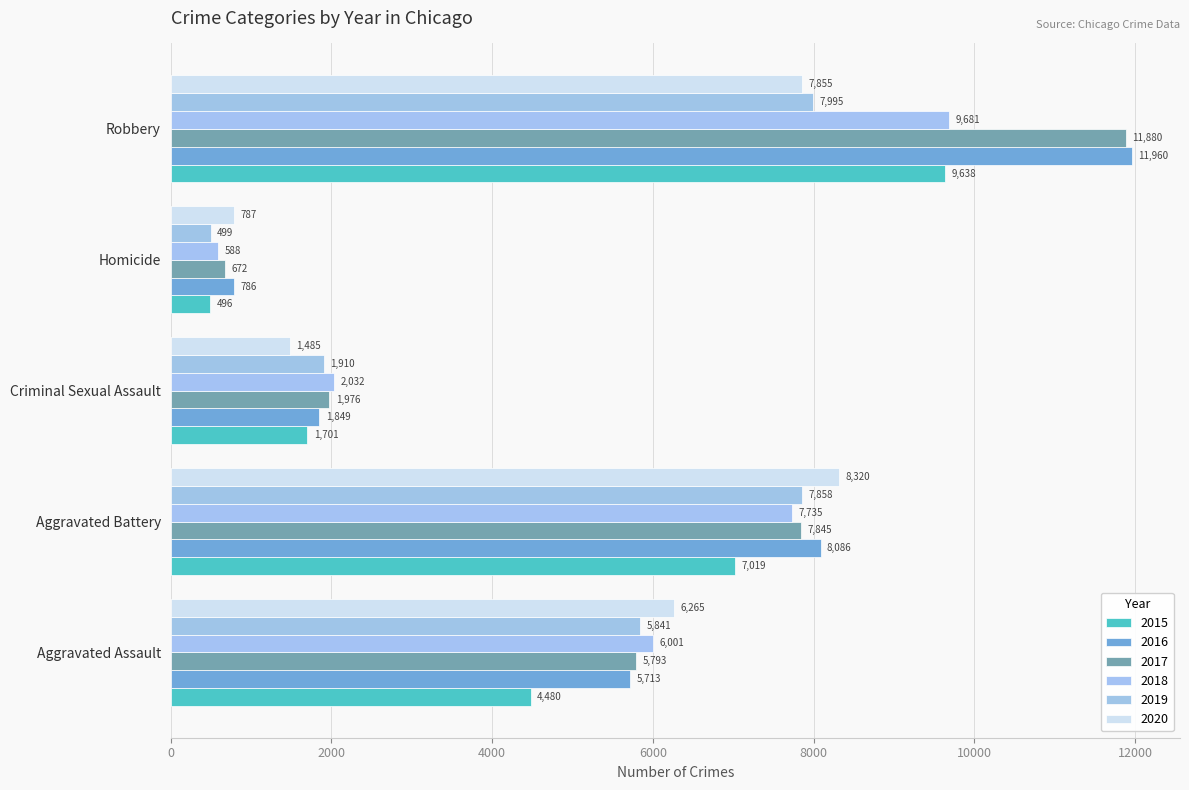

Which category has the lowest value across all series?

Homicide